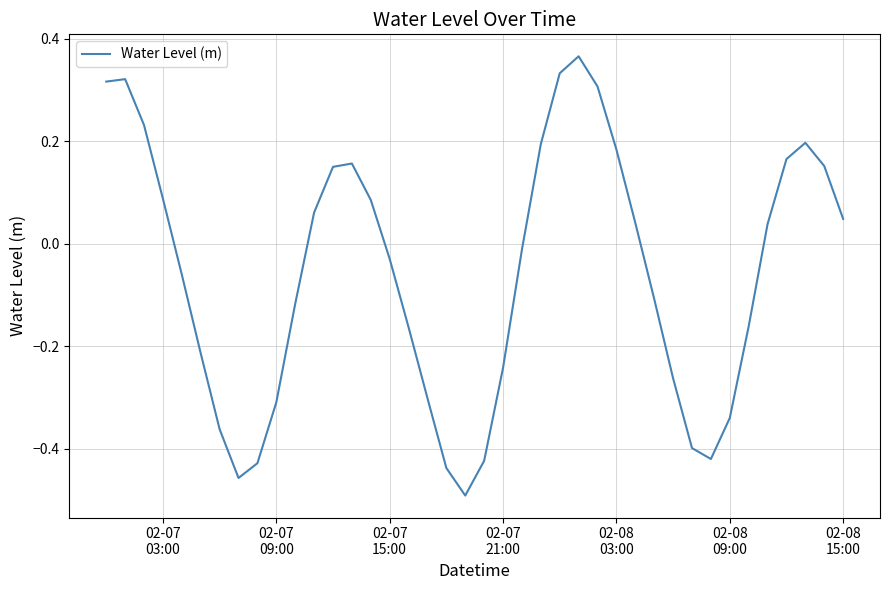

What is the difference between the maximum and minimum values?

0.9